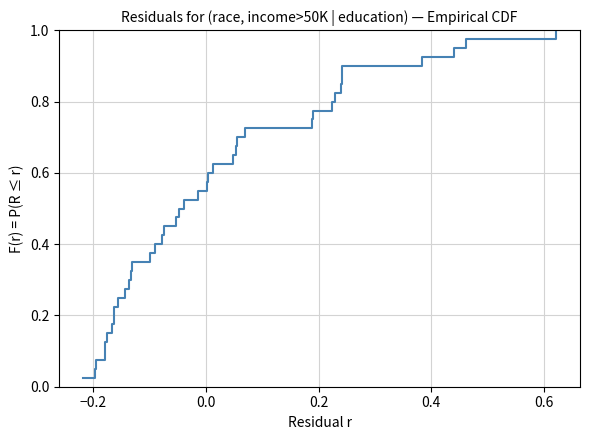

What is the difference between the maximum and minimum values?

1.0